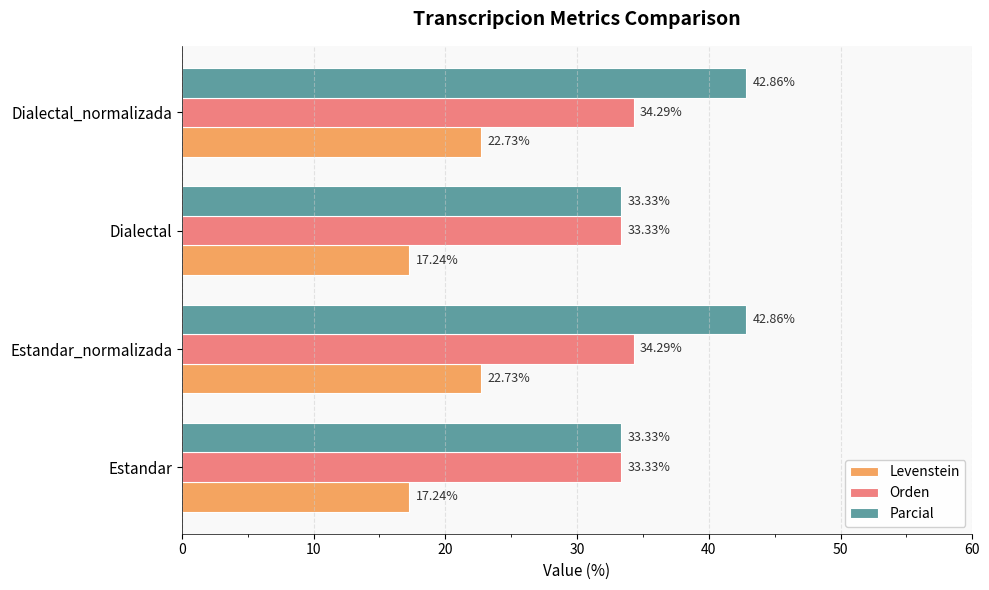

What is the average value of the Parcial series?

38.1